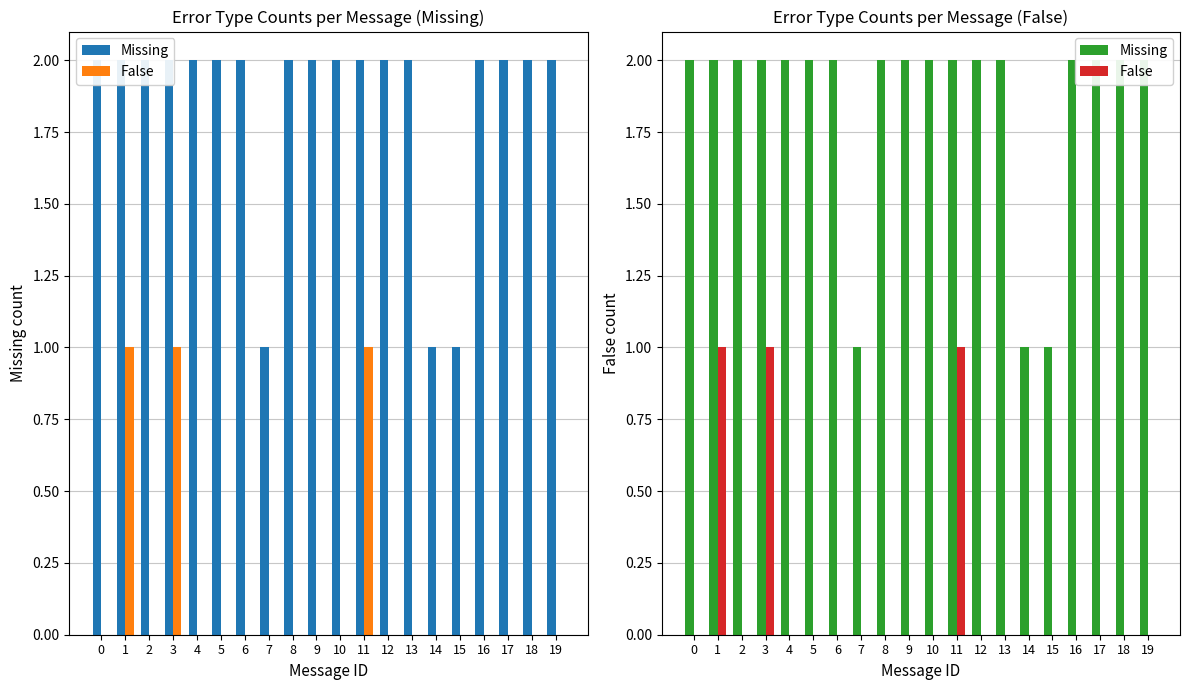

Rank the series by their maximum value, from lowest to highest.

False, Missing